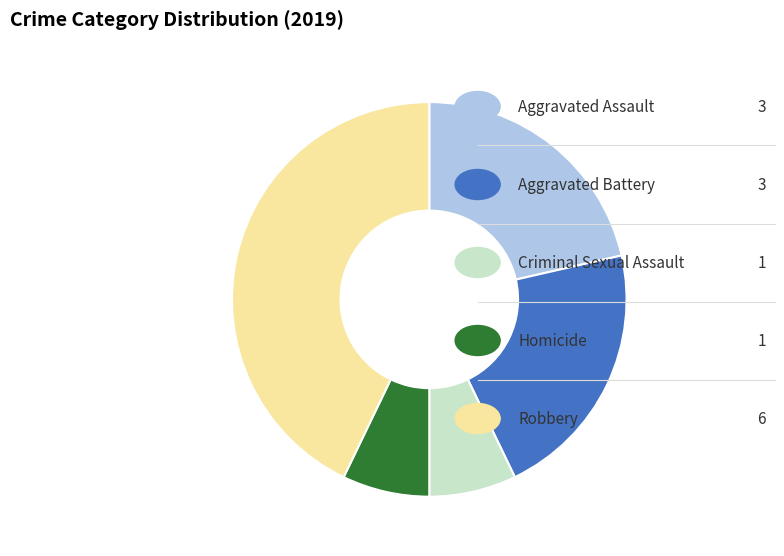

Does any single category account for the majority?

No